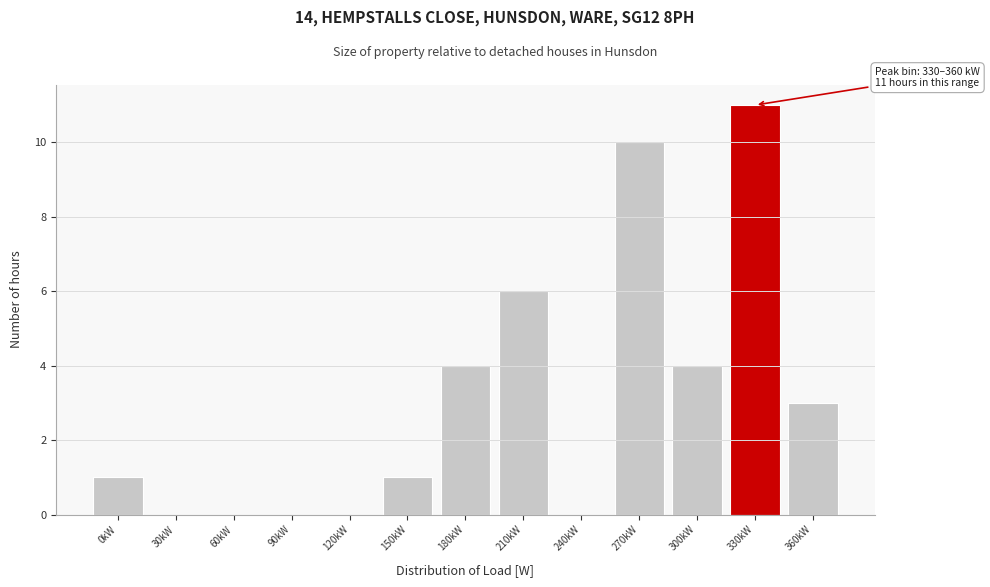

Reading left to right, transcribe all the data shown in this chart.

0kW=1	30kW=0	60kW=0	90kW=0	120kW=0	150kW=1	180kW=4	210kW=6	240kW=0	270kW=10	300kW=4	330kW=11	360kW=3